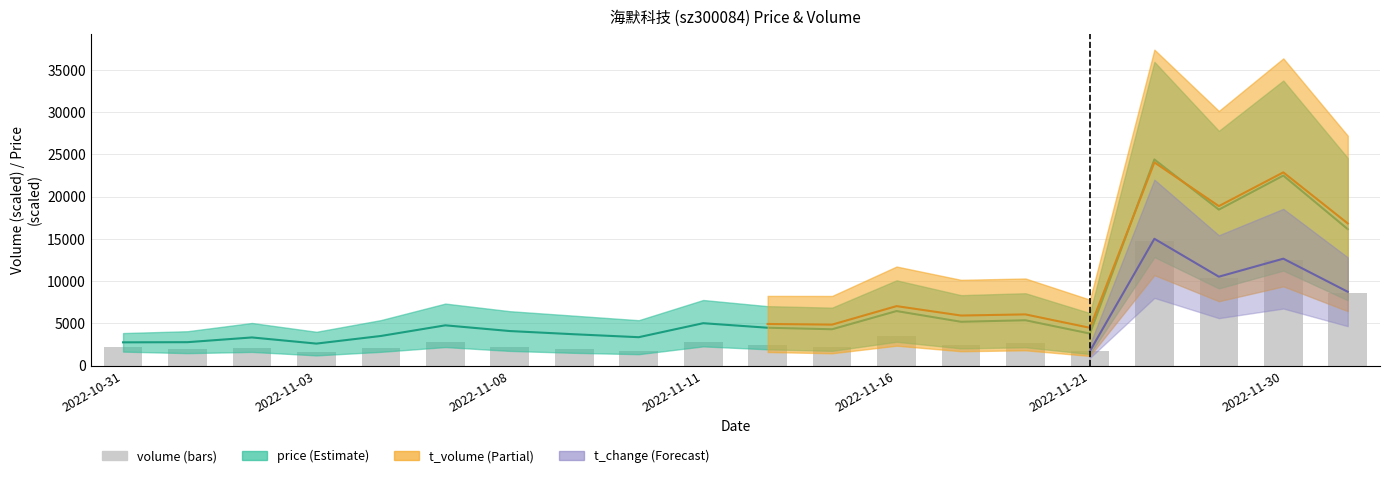

Is it true that the value at 2022-11-30 is 16802.6?

False